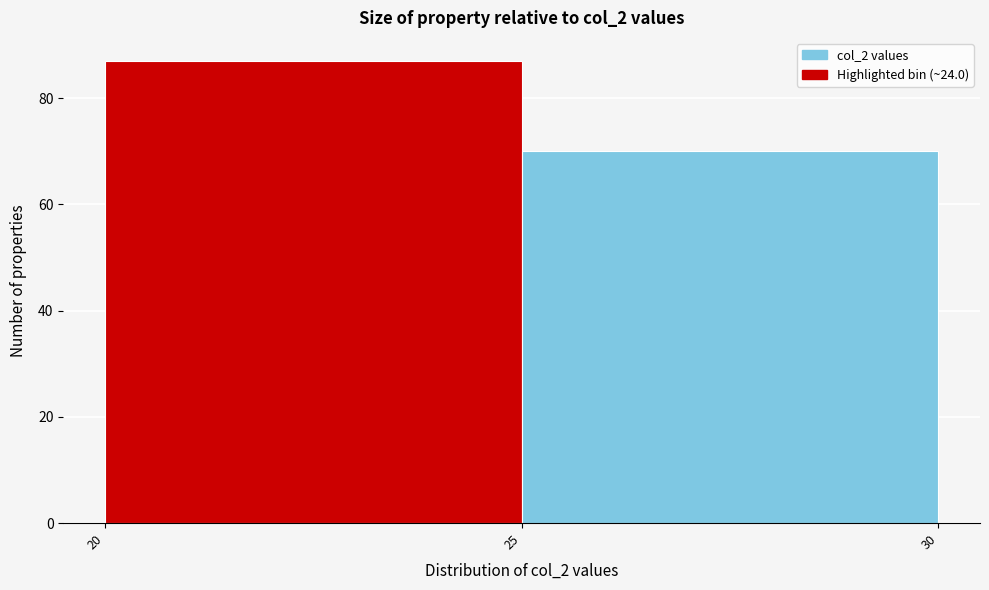

Reading left to right, list every bar in this chart as the range it spans on the x-axis followed by its height. The values are not printed on the chart, so give them approximately, as read against the axis.

20 to 25: 88
25 to 30: 70